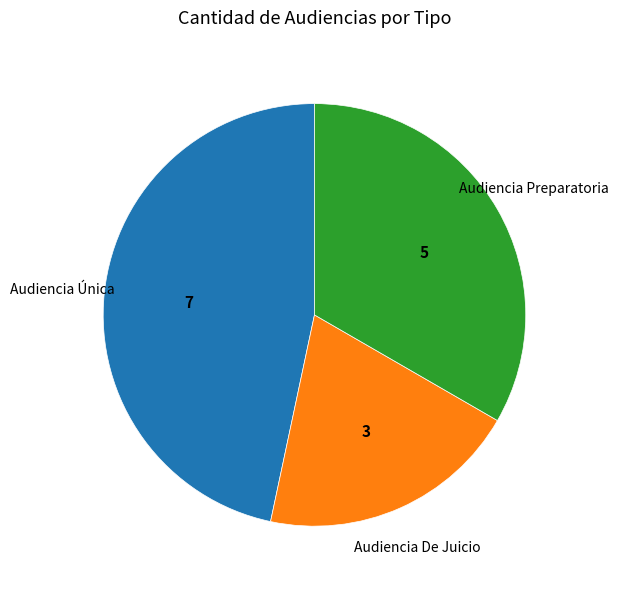

Does any single category account for the majority?

No